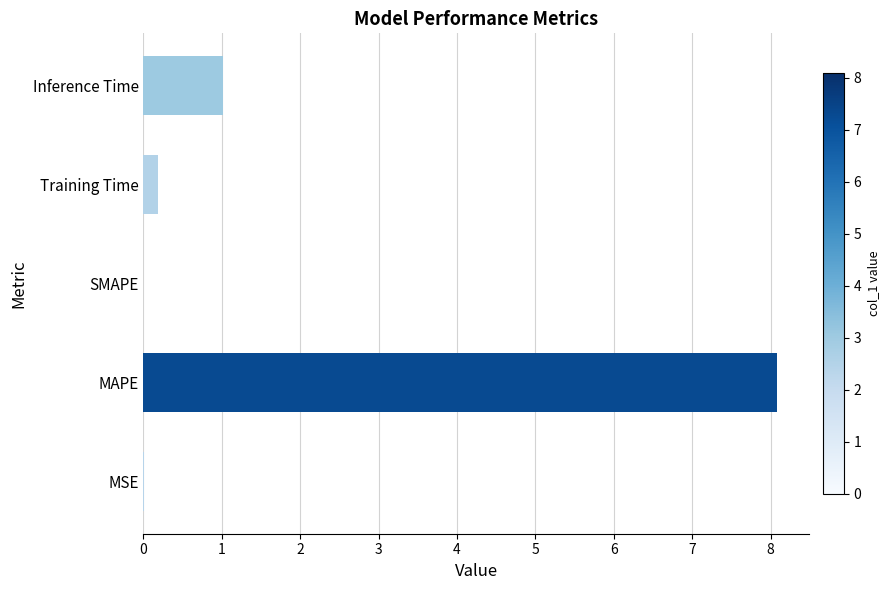

The chart shows a value of 1.0 at Inference Time. True or false?

True